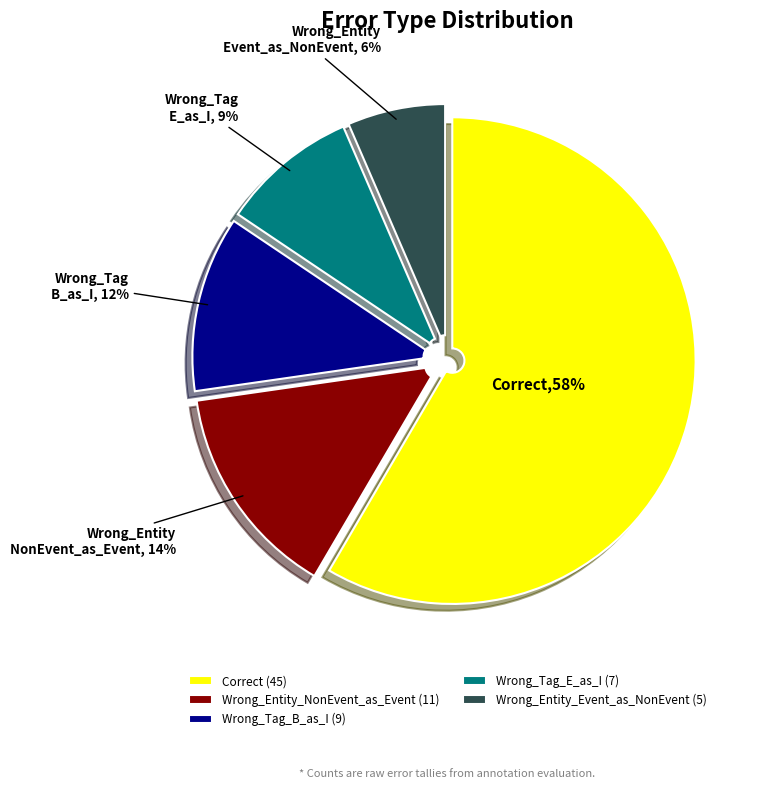

Between Wrong_Entity_Event_as_NonEvent (5) and Correct (45), which is larger?

Correct (45)